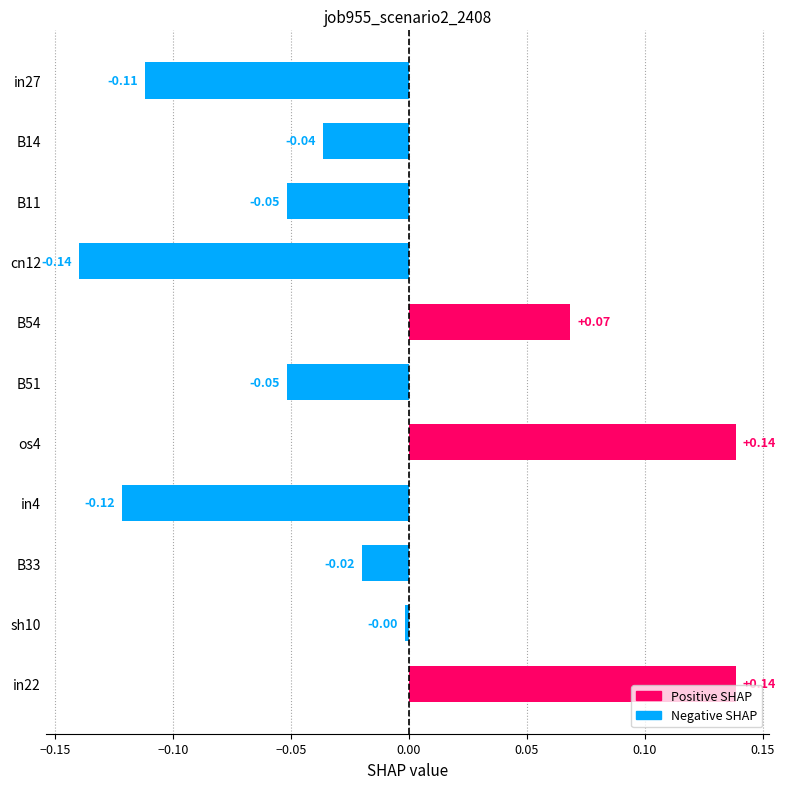

What is the difference between the maximum and minimum values?

0.3